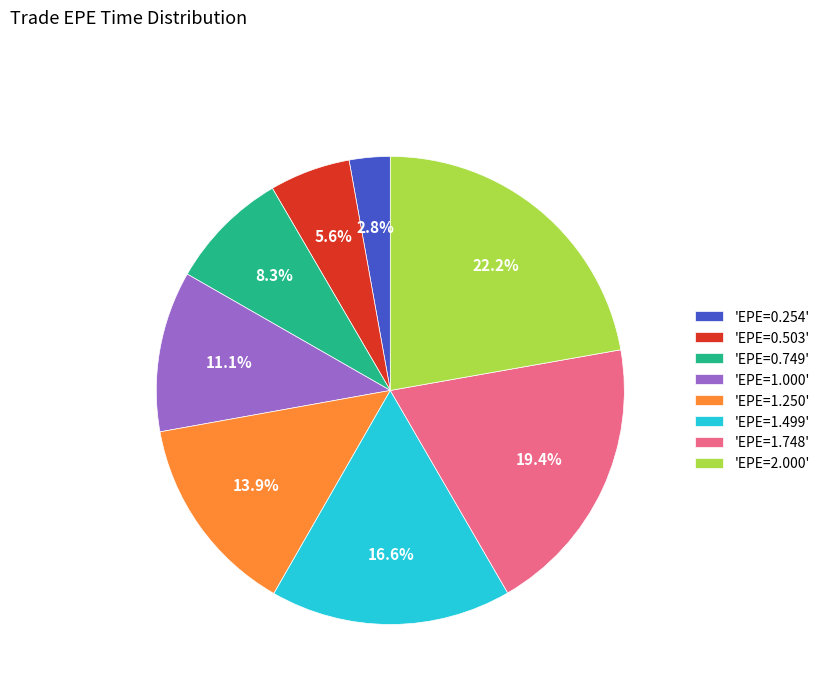

To the nearest percent, what is the difference between the largest and smallest slice percentages?

19%